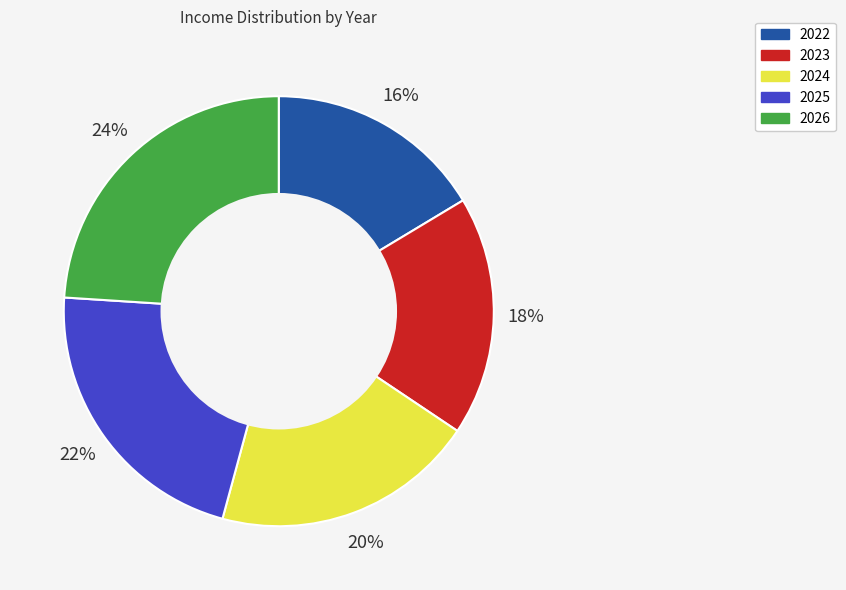

To the nearest percent, what is the difference between the largest and smallest slice percentages?

8%